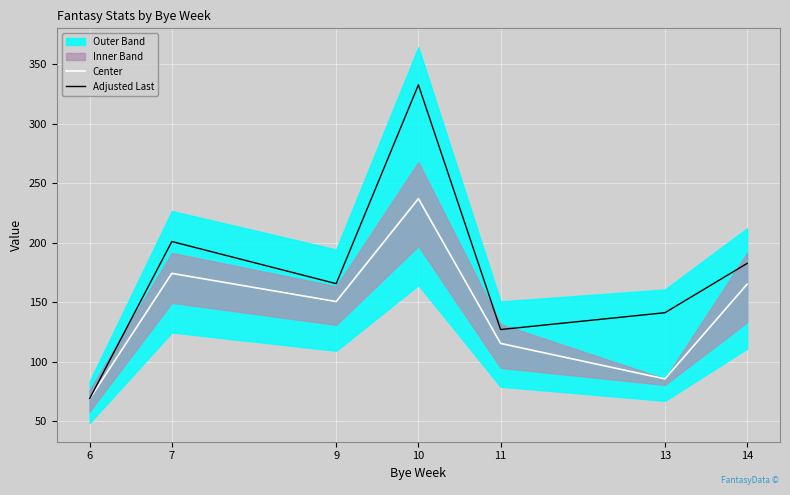

True or false: Center has a value of 115.4 at 11.

True